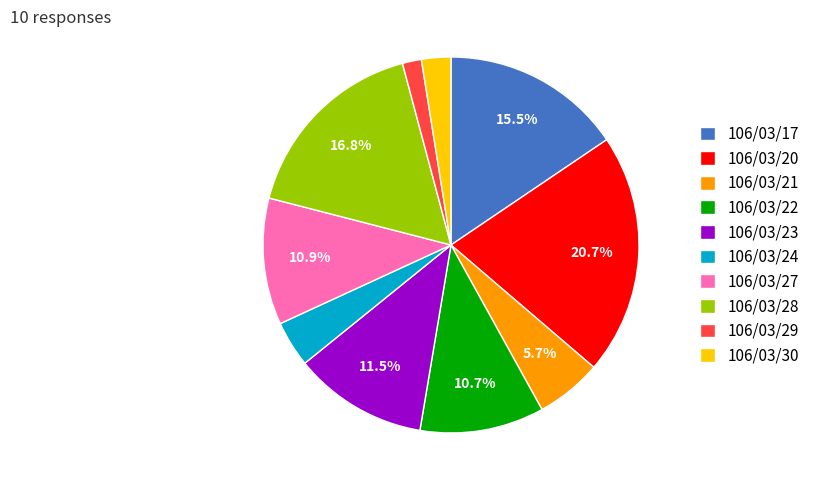

Between 106/03/24 and 106/03/22, which is larger?

106/03/22